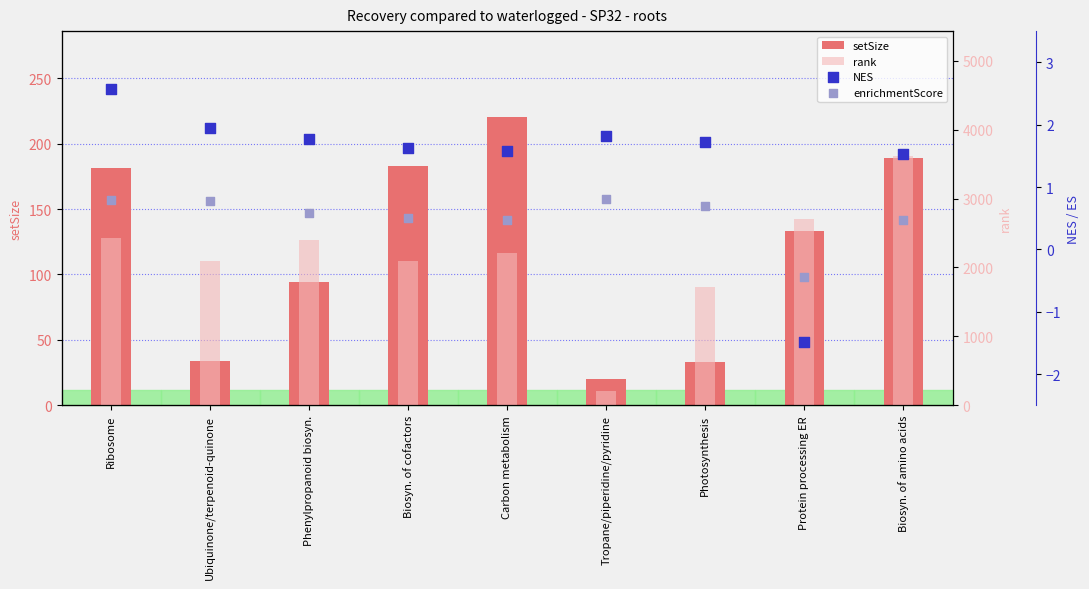

At which category is the sum across all series the highest?

Biosyn. of amino acids